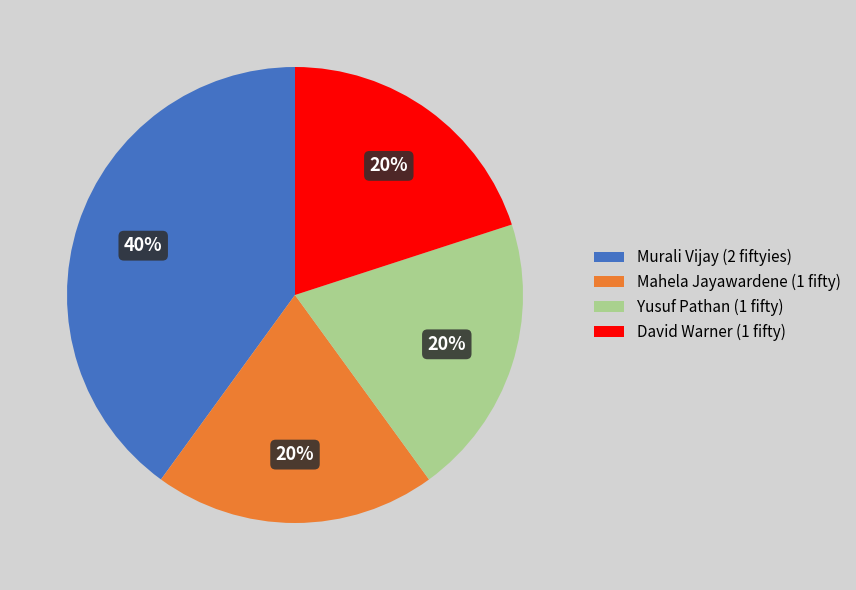

Is there a majority slice in this chart?

No